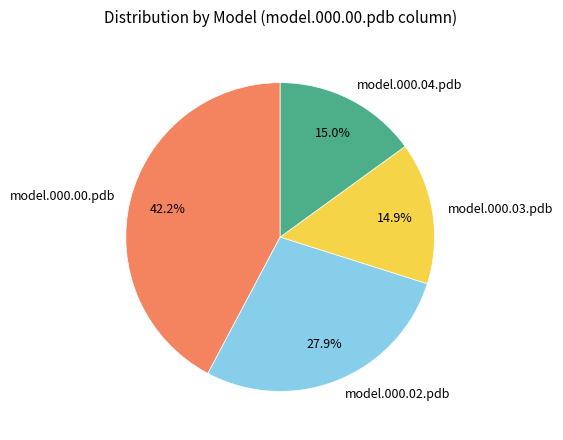

Is there any slice that represents more than half of the pie?

No